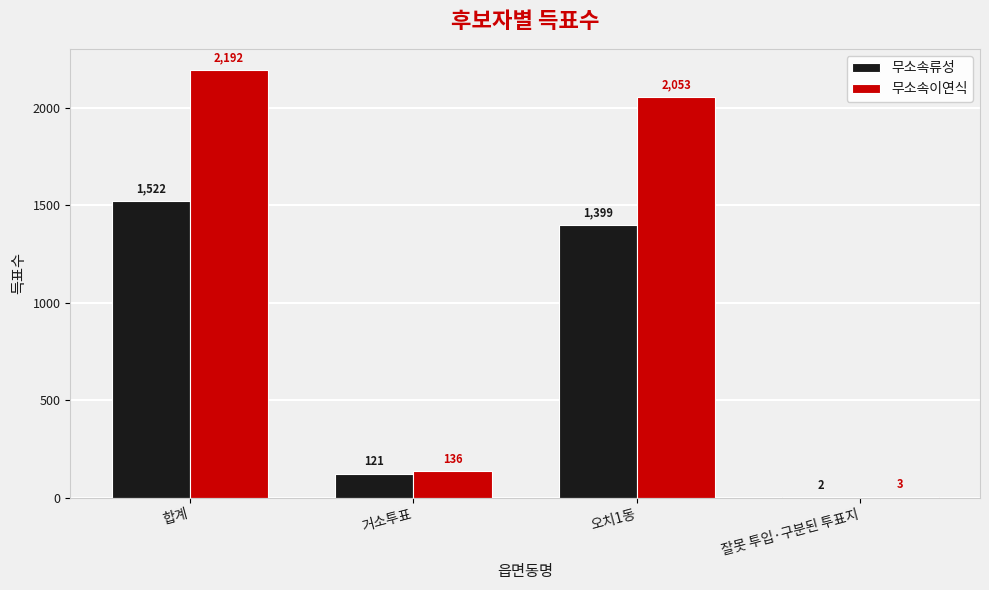

Reading right to left, list all the values displayed in this chart.

무소속류성: 잘못 투입·구분된 투표지=2	오치1동=1399	거소투표=121	합계=1522
무소속이연식: 잘못 투입·구분된 투표지=3	오치1동=2053	거소투표=136	합계=2192